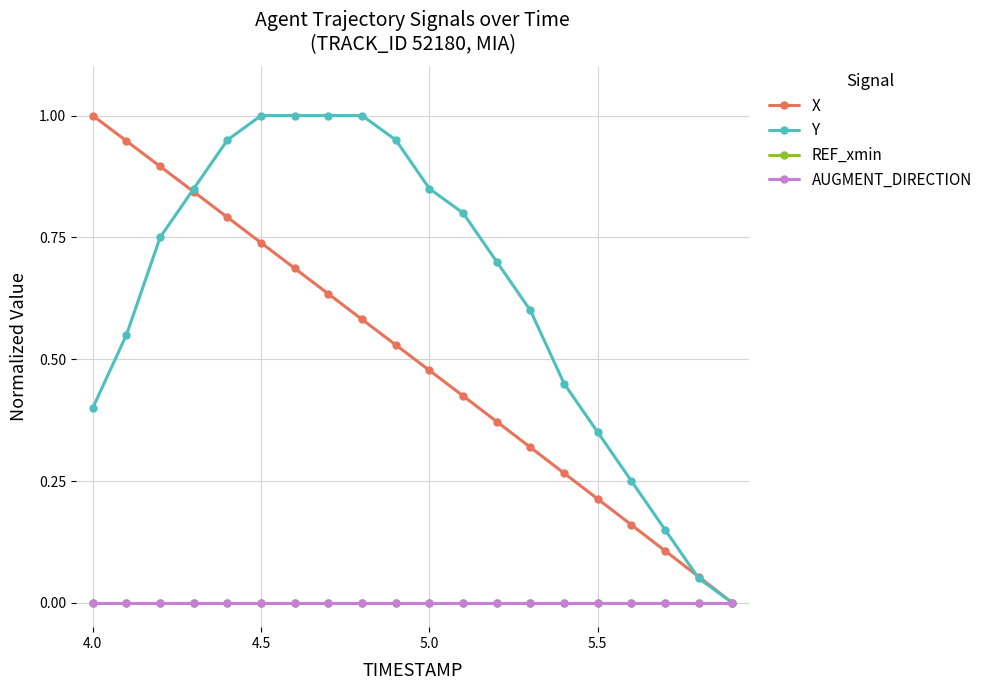

True or false: AUGMENT_DIRECTION has more than 1 interior local peaks.

False